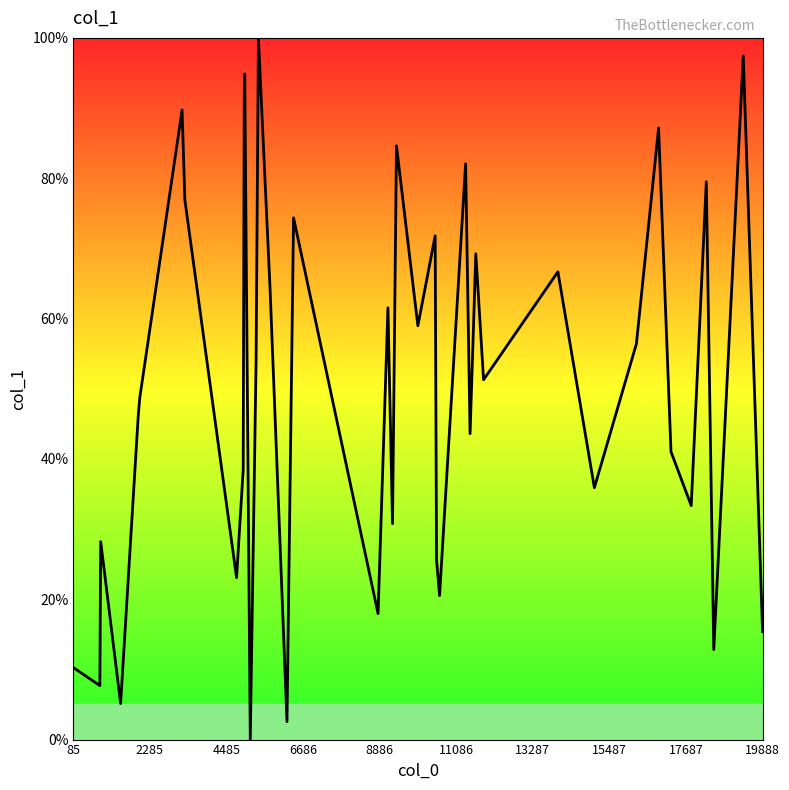

What is the maximum value shown in the chart?

100.0